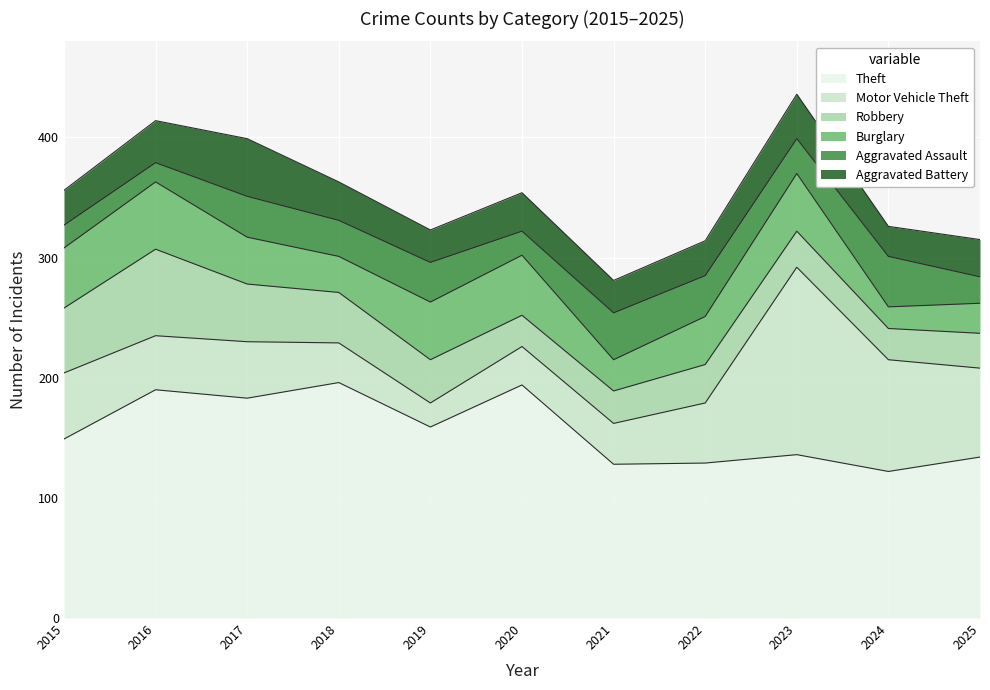

Is the value of Robbery at 2016 greater than the value of Theft at 2022?

No